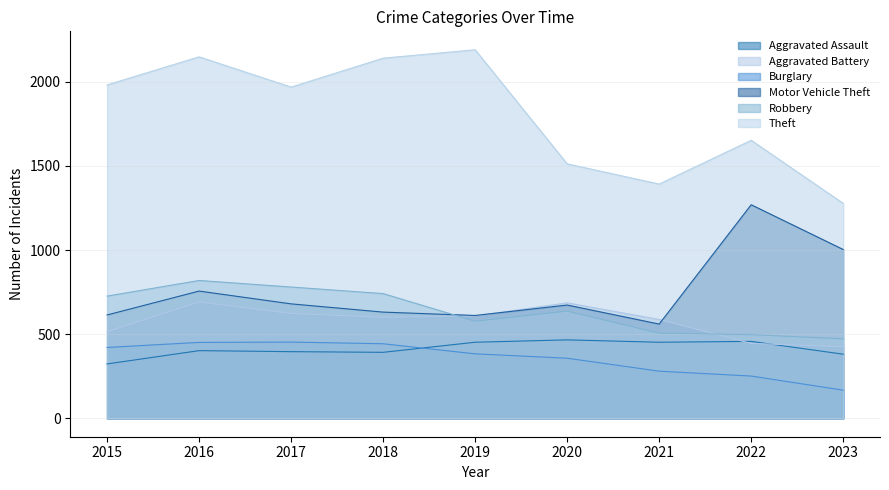

What is the lowest value of the Theft series?

1277